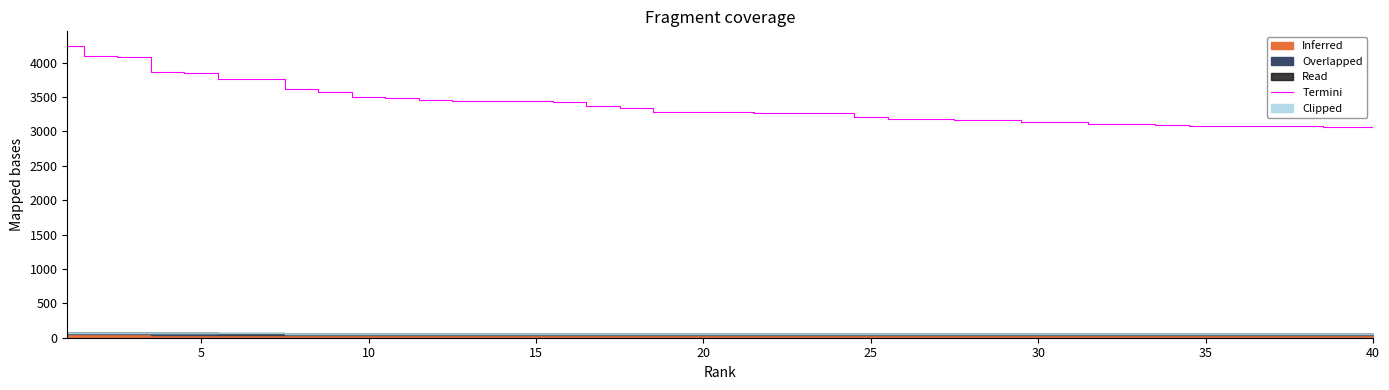

The value of Termini at 40 is 1208.5. True or false?

False